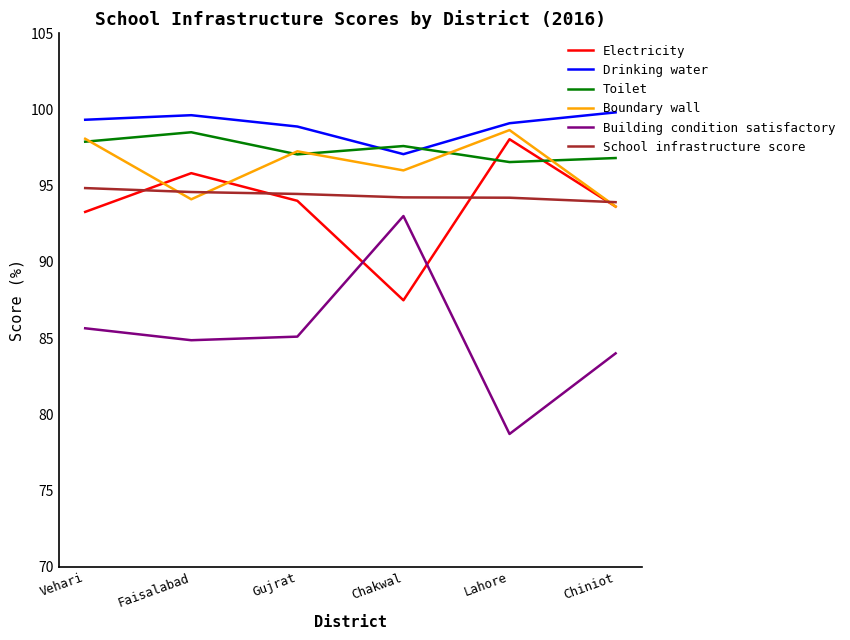

Read the Building condition satisfactory value at Chiniot.

84.0